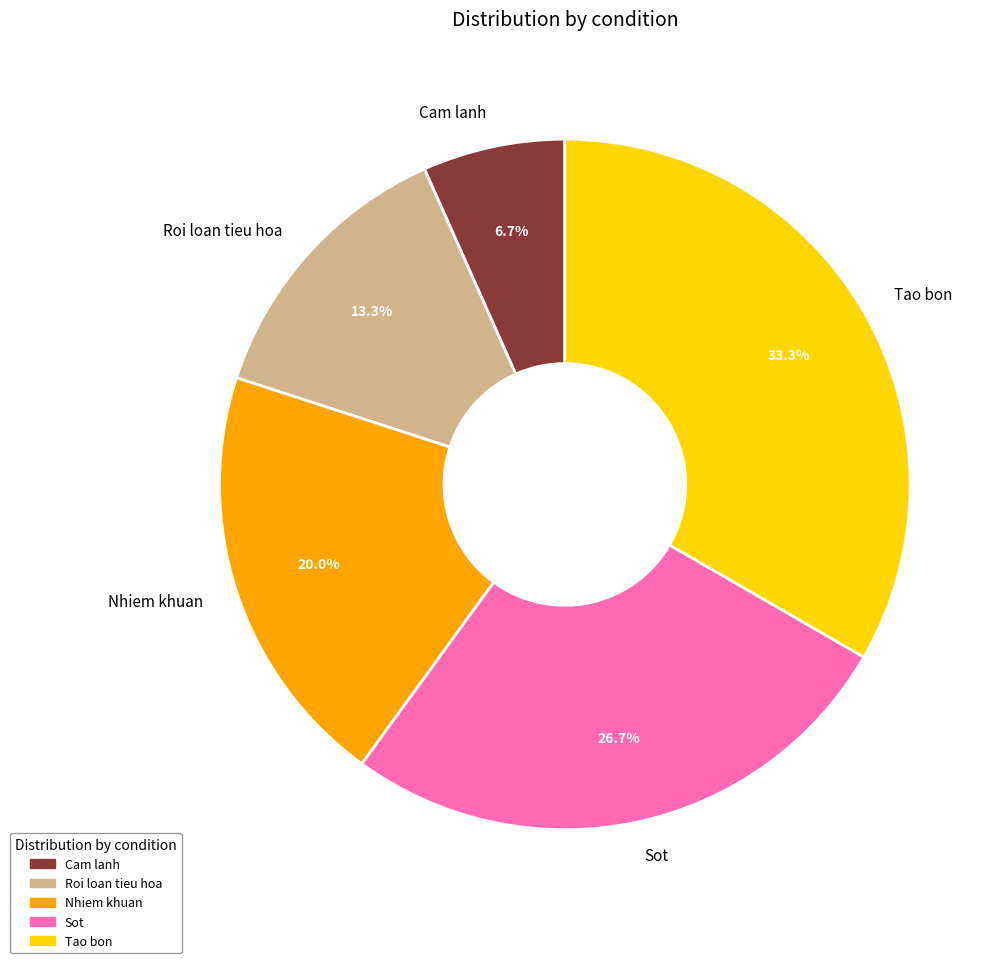

What is the largest slice in the pie chart?

Tao bon